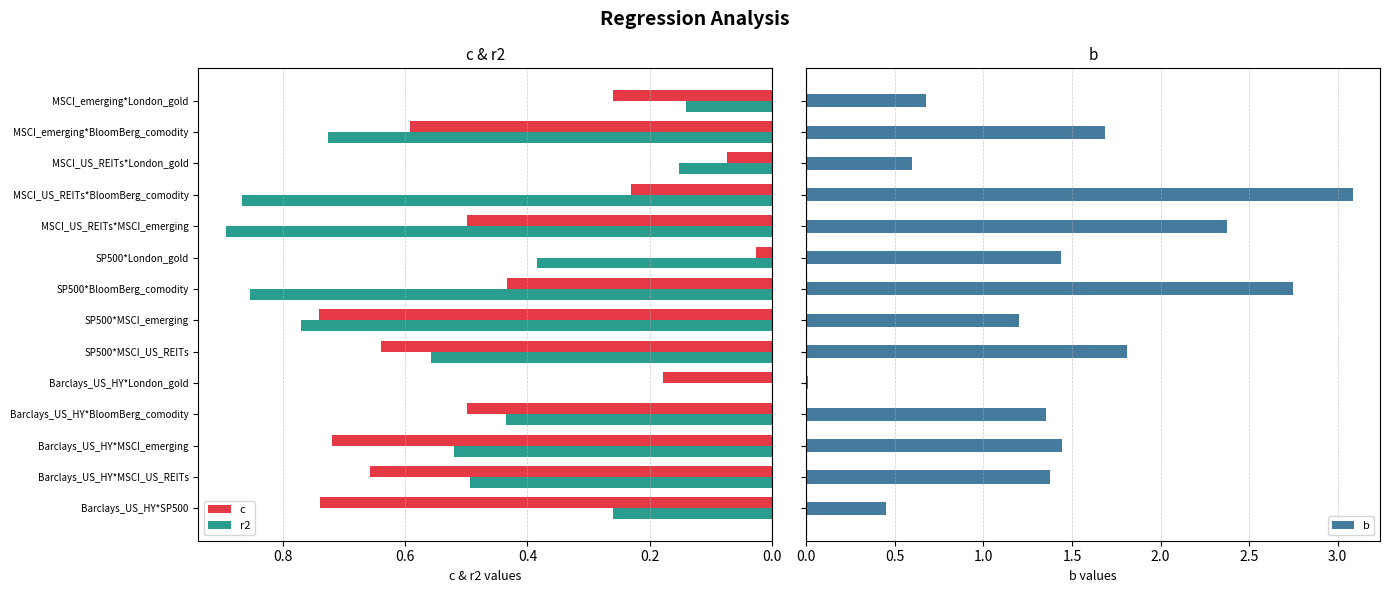

Reading right to left, what are all the values shown in this chart?

c: 0.3	0.6	0.1	0.2	0.5	0.0	0.4	0.7	0.6	0.2	0.5	0.7	0.7	0.7
r2: 0.1	0.7	0.2	0.9	0.9	0.4	0.9	0.8	0.6	0.0	0.4	0.5	0.5	0.3
b: 0.7	1.7	0.6	3.1	2.4	1.4	2.7	1.2	1.8	0.0	1.4	1.4	1.4	0.5